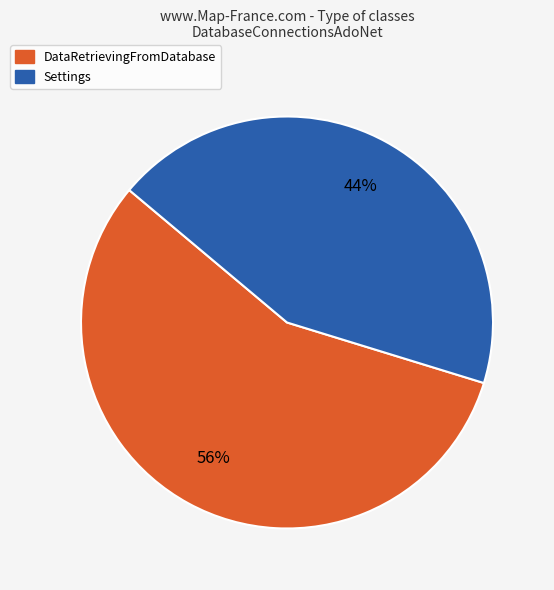

Is there any slice that represents more than half of the pie?

Yes